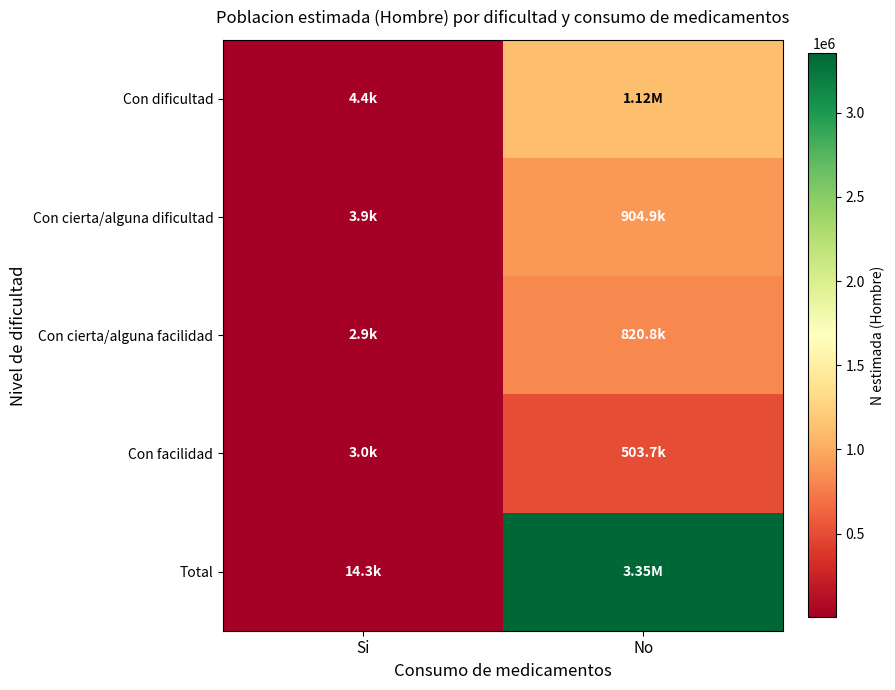

At No, list the series in order from largest to smallest.

Total, Con dificultad, Con cierta/alguna dificultad, Con cierta/alguna facilidad, Con facilidad